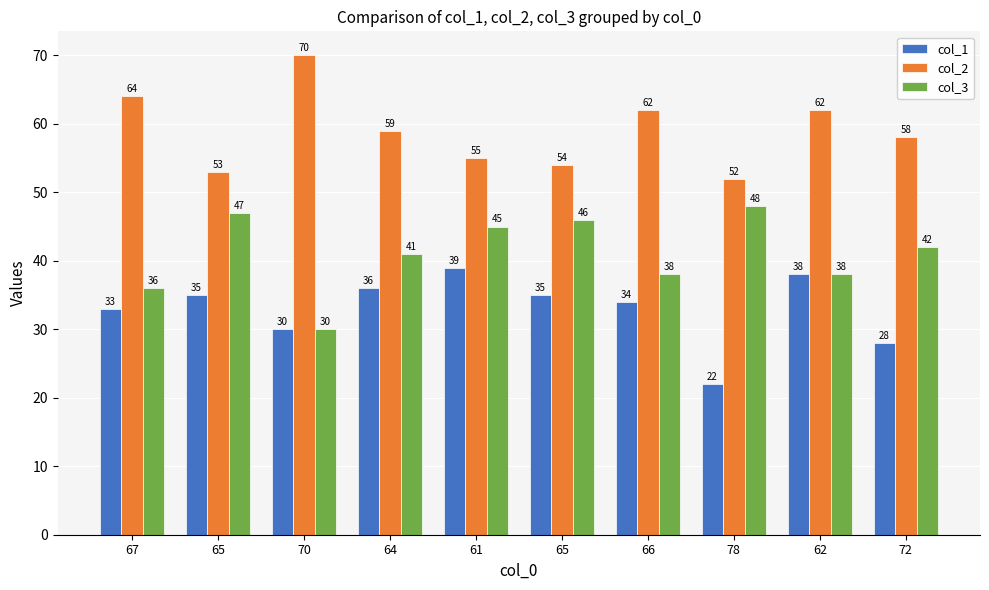

What is the difference between the second highest and minimum values in the col_2 series?

12